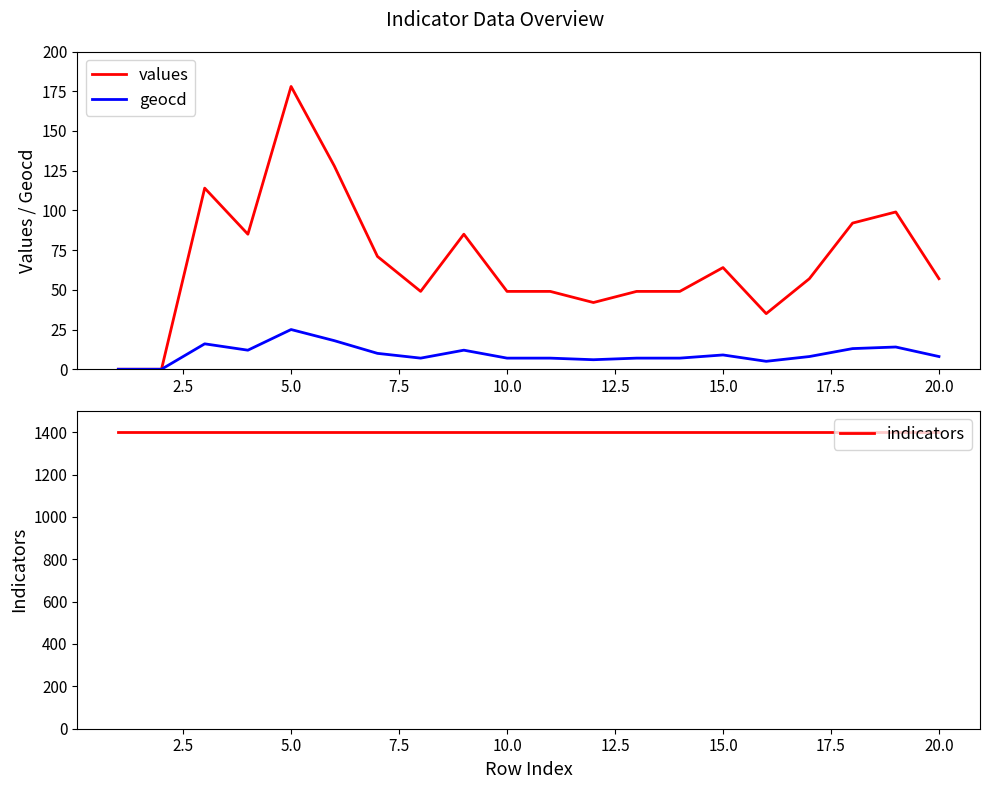

At which label does values reach its peak?

5.0